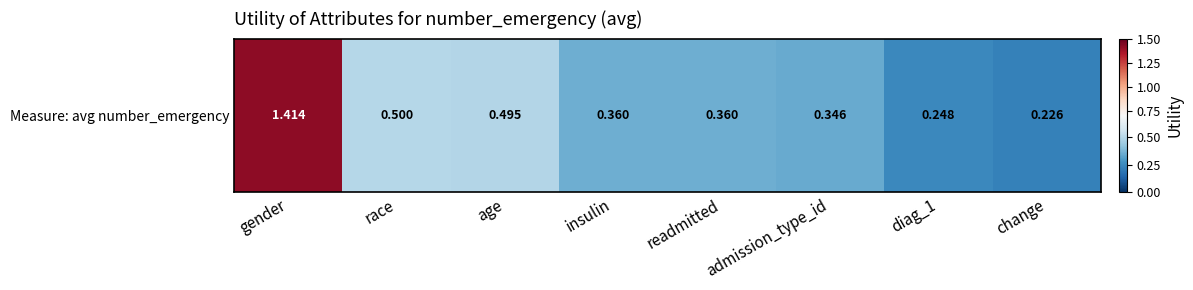

Reading right to left, transcribe all the data shown in this chart.

0.2	0.2	0.3	0.4	0.4	0.5	0.5	1.4